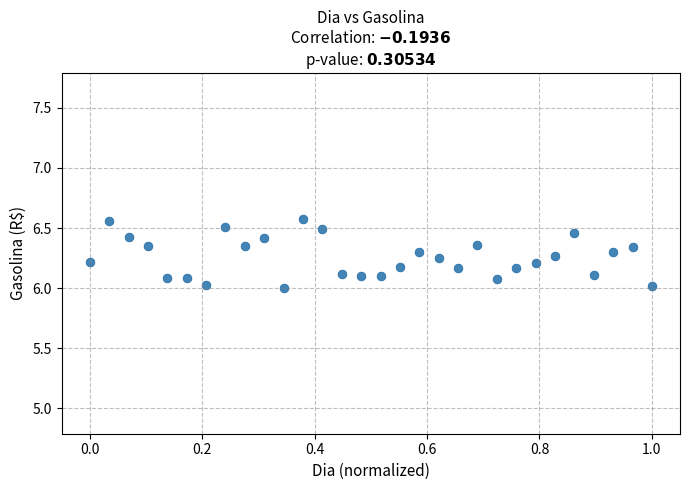

What is the range of Y values (max minus min)?

0.6